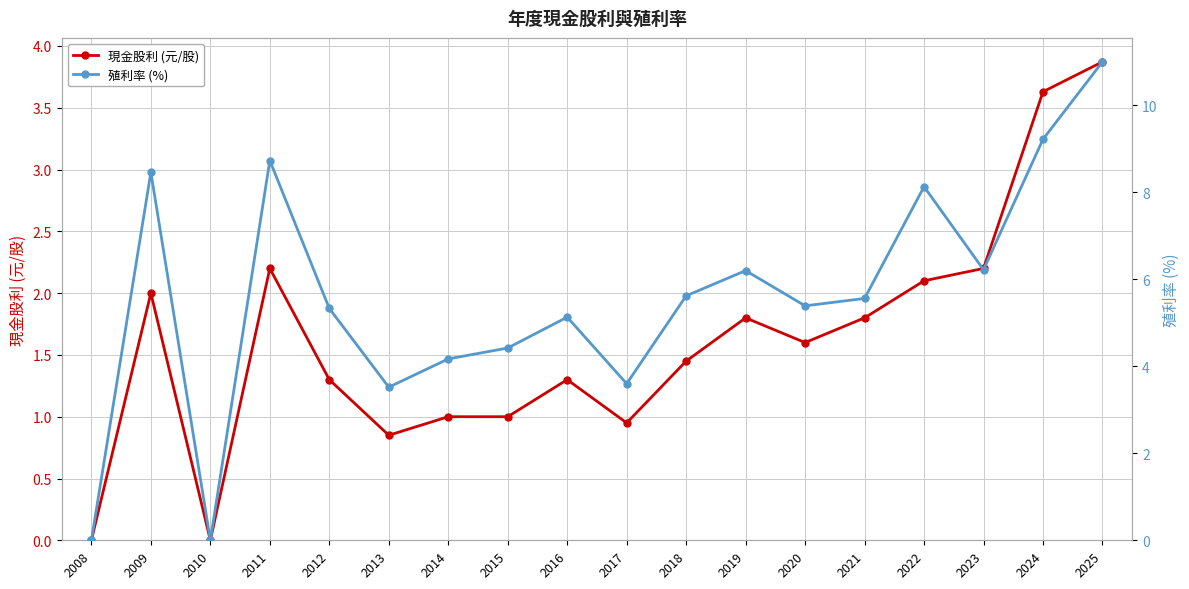

What is the value of the 現金股利 (元/股) point at the 2nd from the left?

2.0